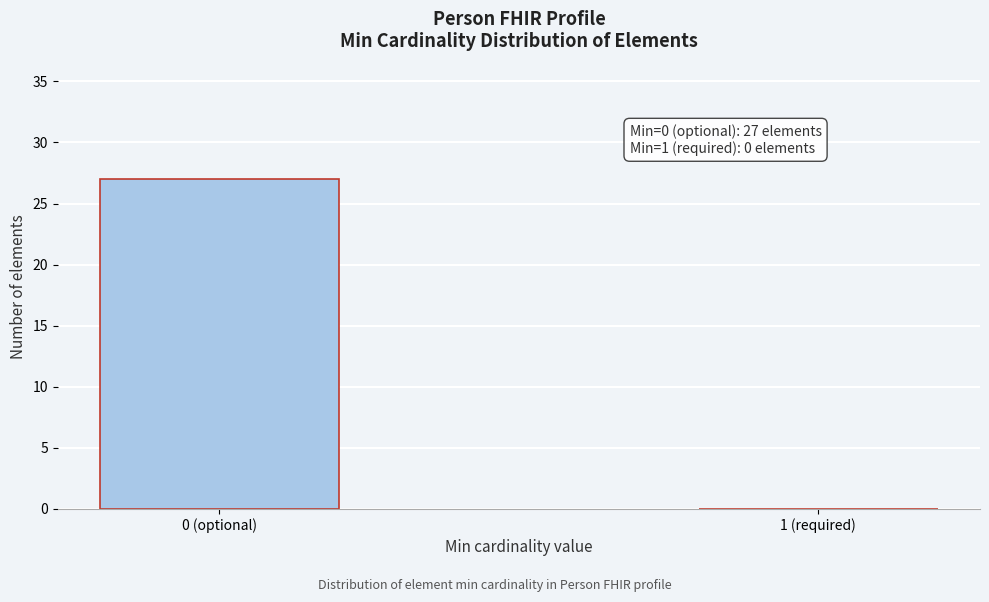

Reading left to right, transcribe all the data shown in this chart.

0 (optional)=27	1 (required)=0